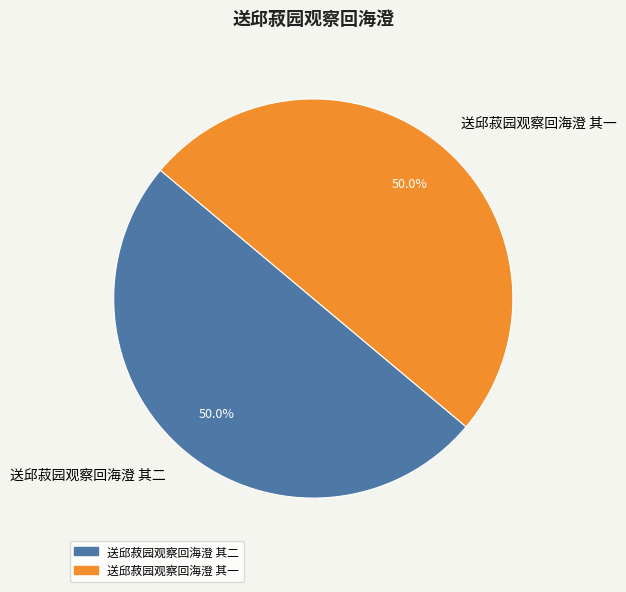

What percentage do 送邱菽园观察回海澄 其二 and 送邱菽园观察回海澄 其一 together represent?

100.0%